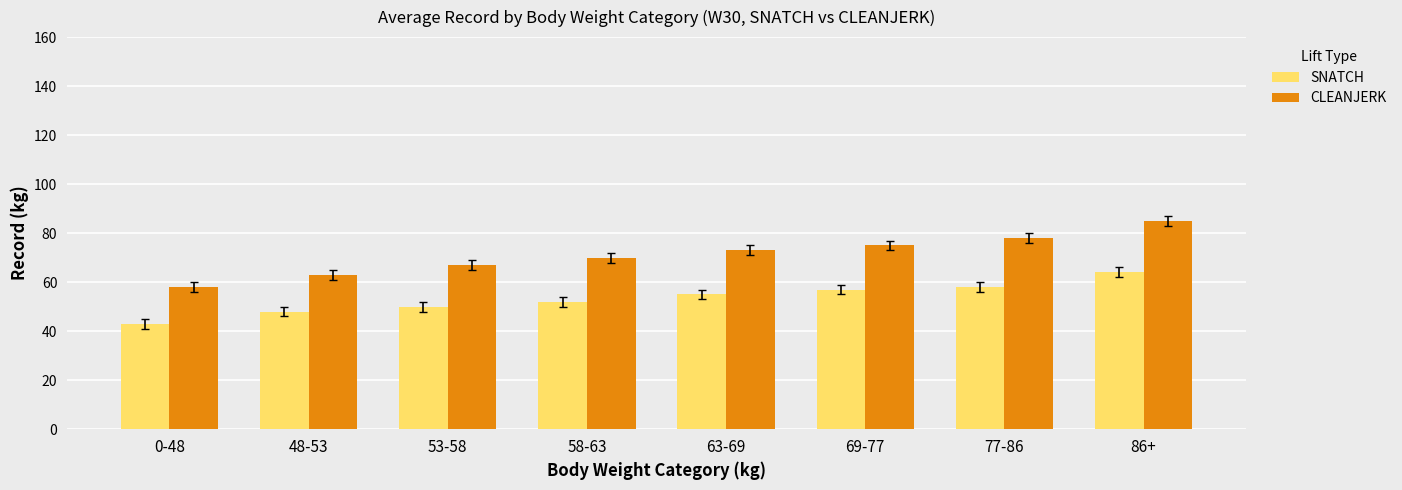

True or false: SNATCH has a value of 82 at 58-63.

False